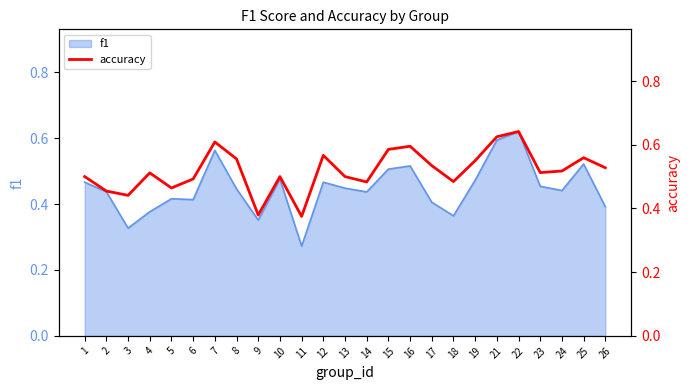

At which category does the data reach its first local peak?

4